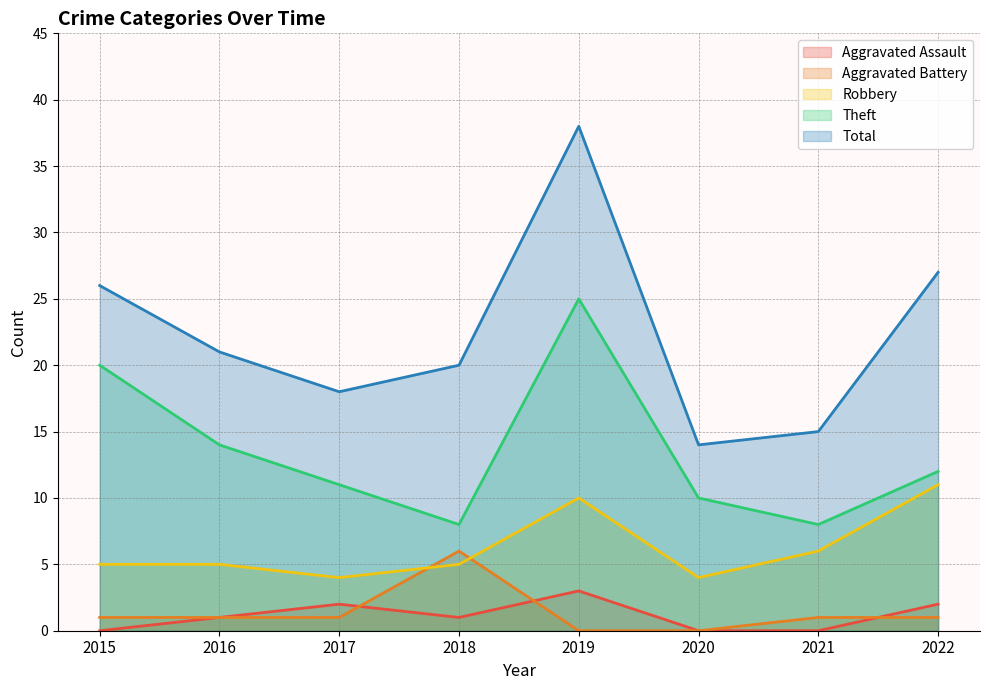

Rank the series at 2022 from lowest to highest value.

Aggravated Battery, Aggravated Assault, Robbery, Theft, Total